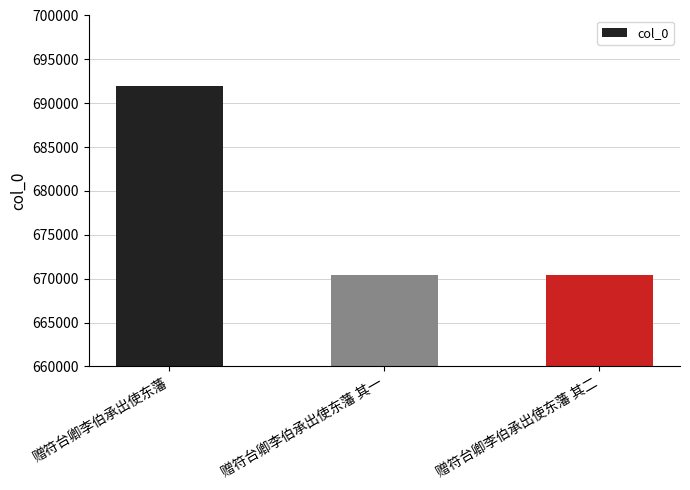

What is the change in value from 赠符台卿李伯承出使东藩 to 赠符台卿李伯承出使东藩 其一?

-21529